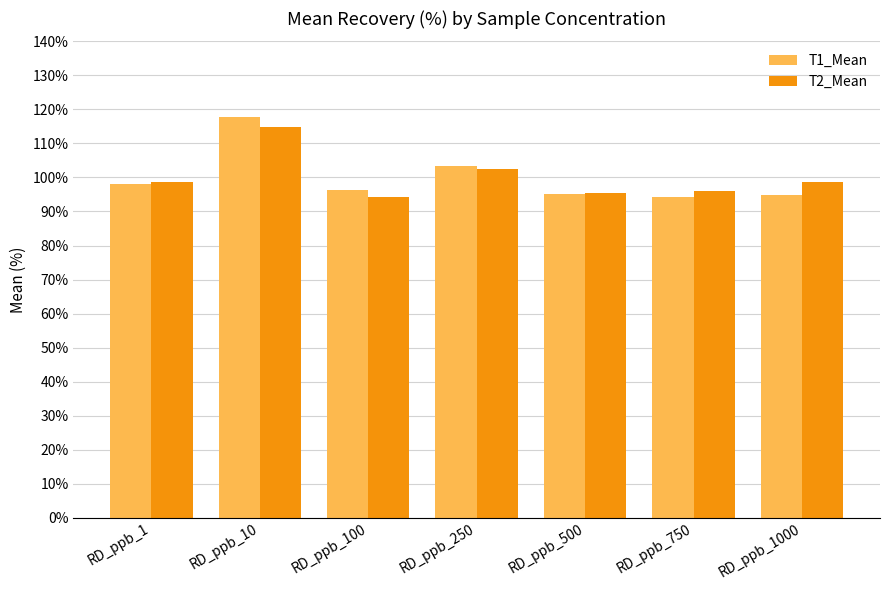

At which category does the chart reach its peak across all series?

RD_ppb_10